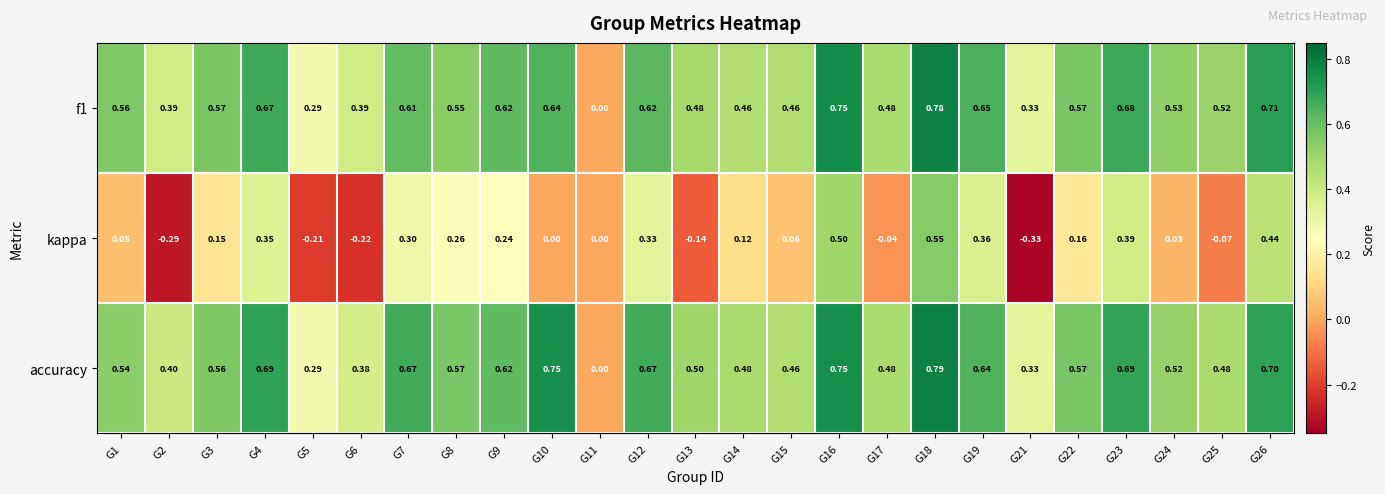

What is the spread (max minus min) of values at G17?

0.5